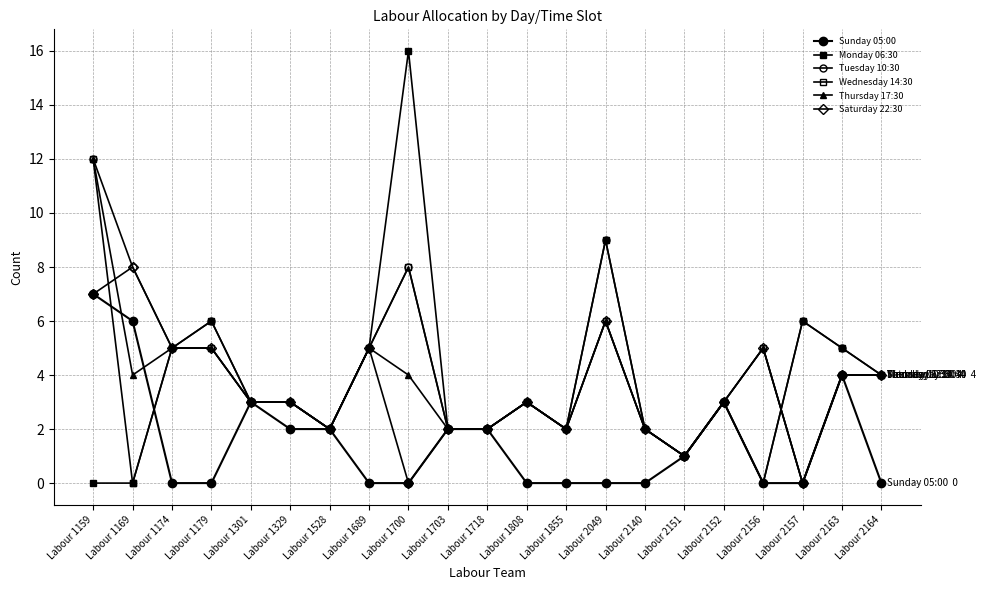

How many categories are shown in the chart?

21